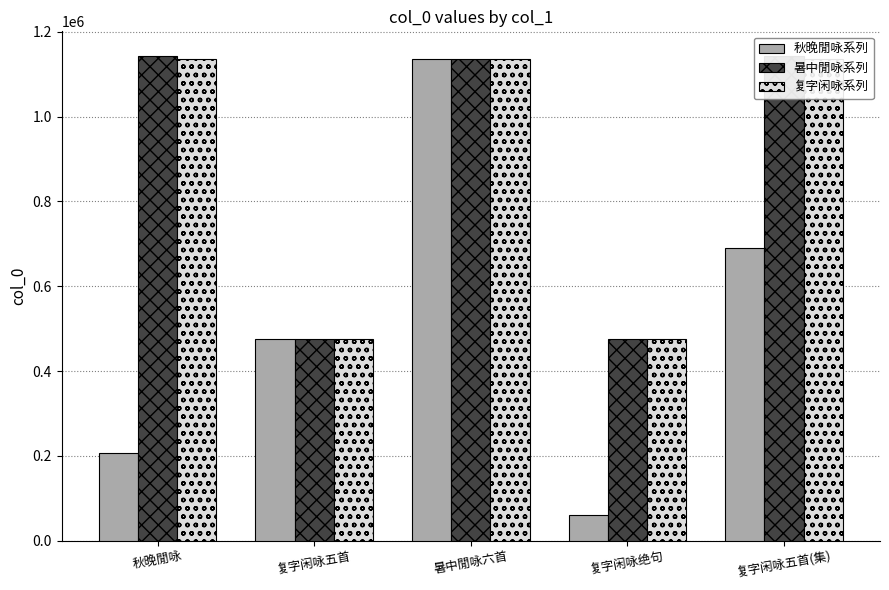

List the series in order of their peak value, lowest first.

秋晚閒咏系列, 复字闲咏系列, 暑中閒咏系列